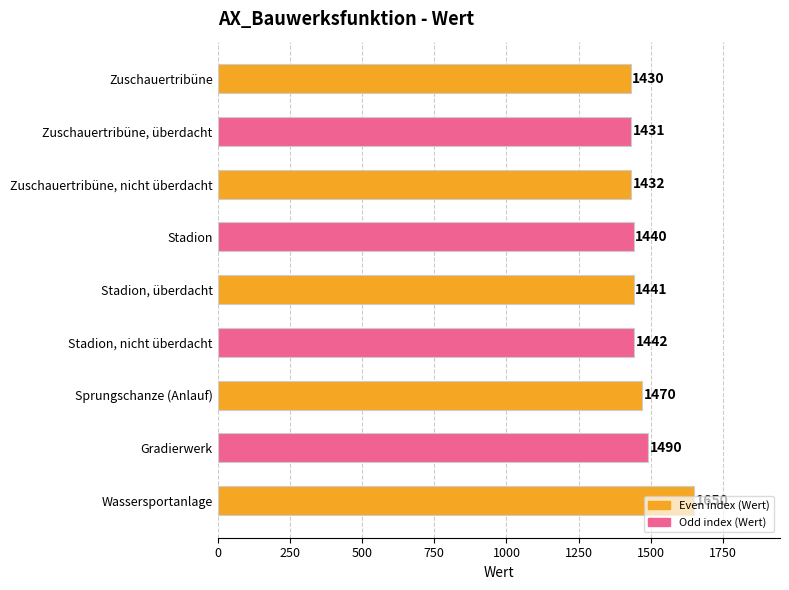

Where is the data nearest to the value 1540?

Gradierwerk